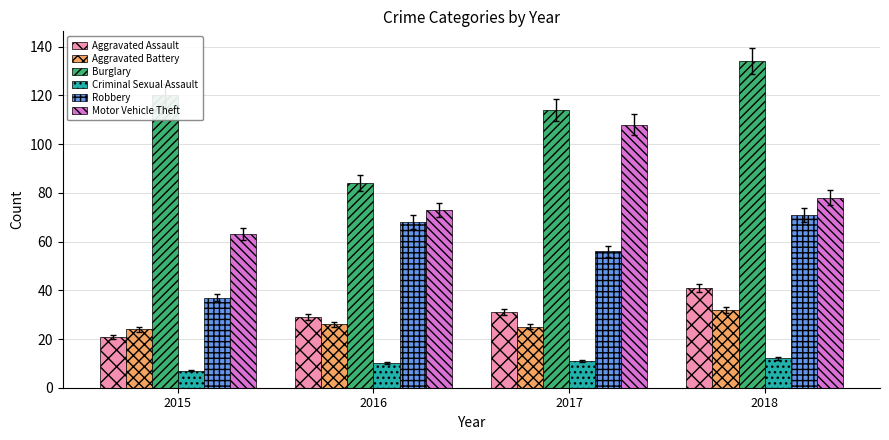

What is the maximum value for Burglary?

134